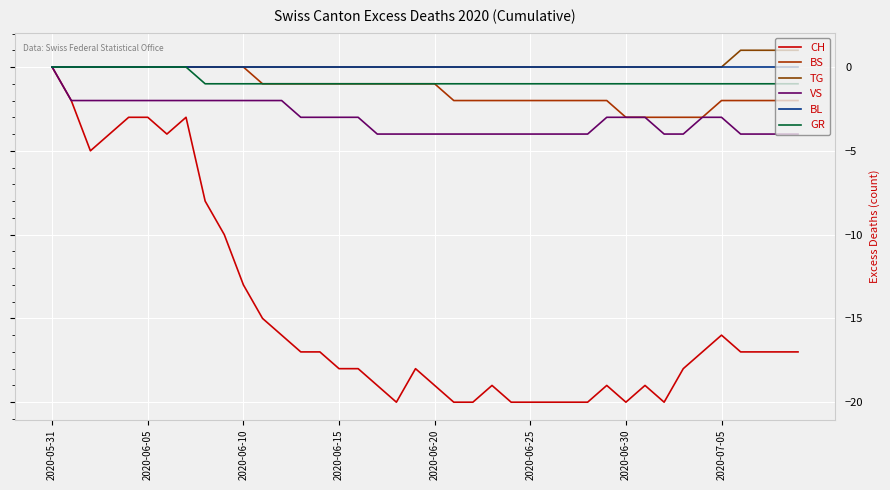

What is the sum of all BS values?

-53